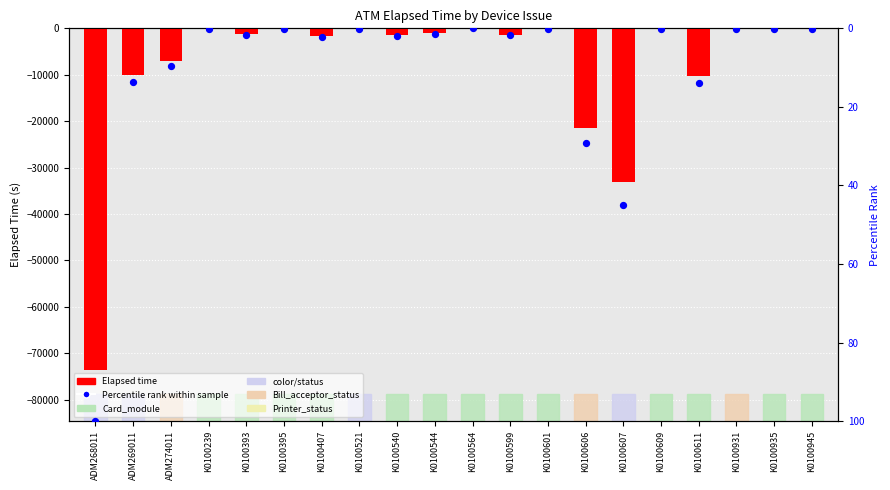

Which series contains the lowest Y value?

Elapsed time